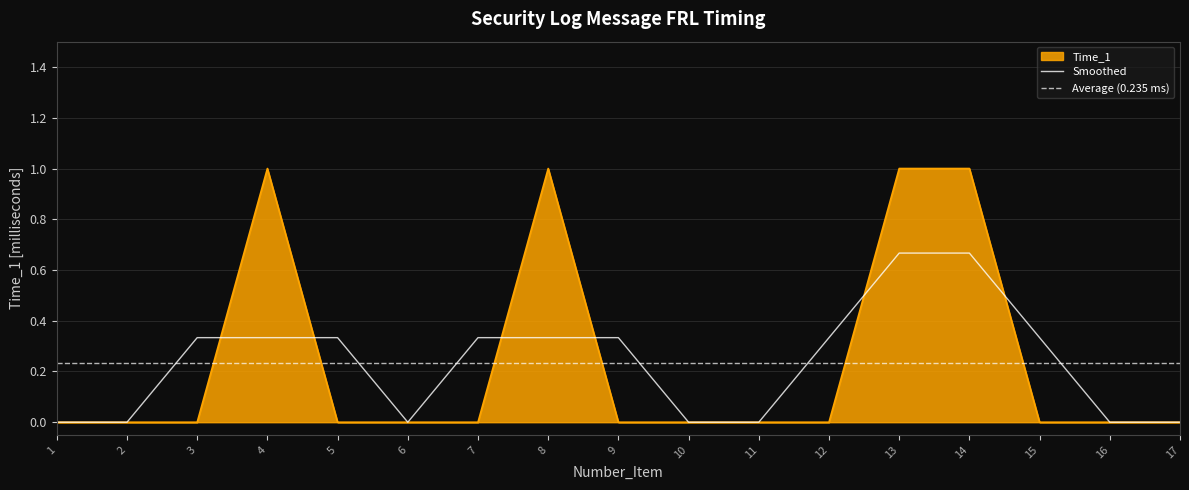

How many points are higher than both their immediate neighbors (excluding endpoints)?

2